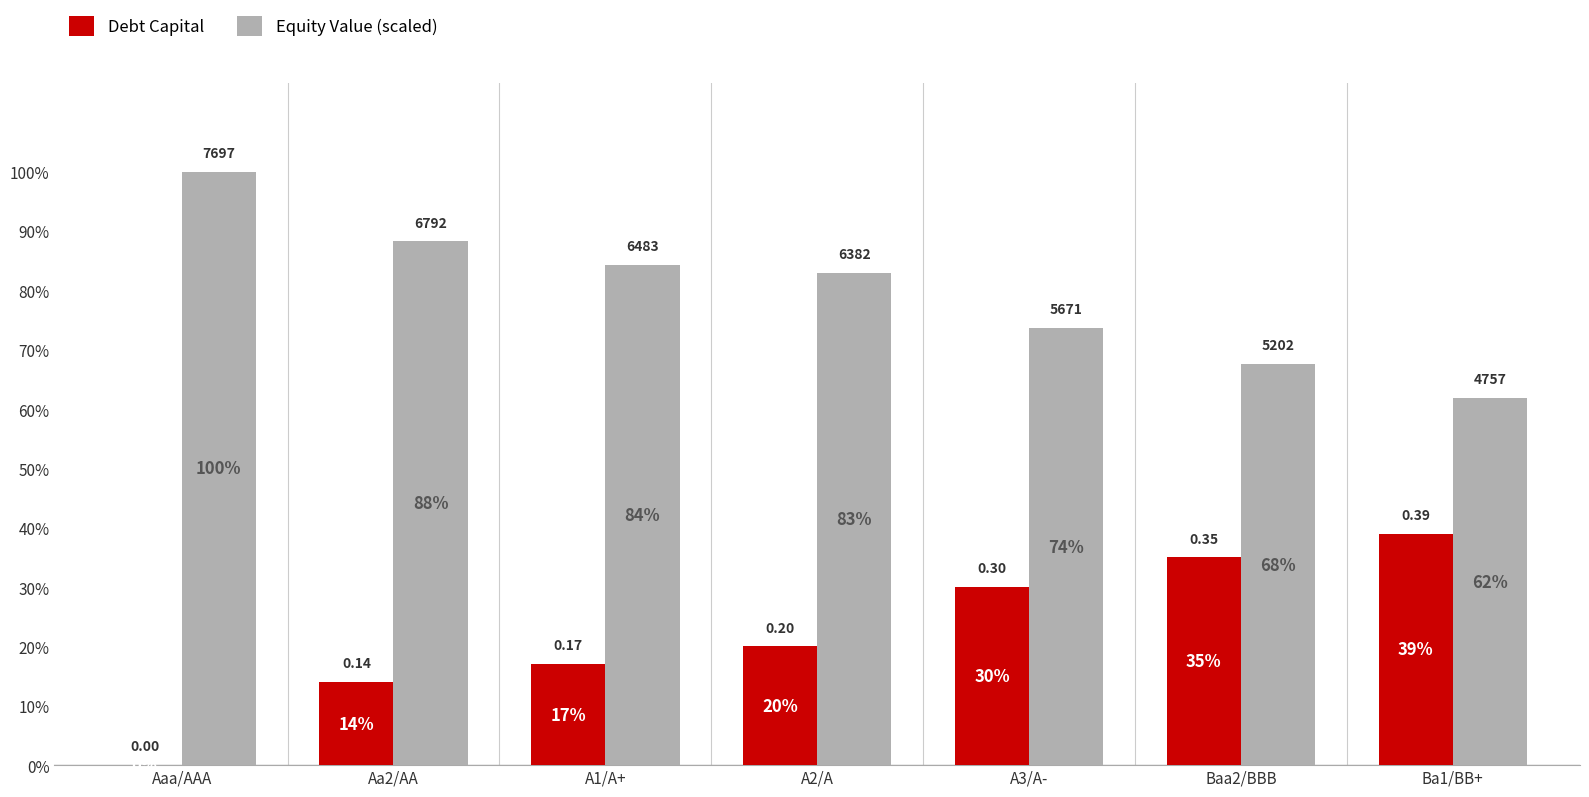

Between A2/A and A1/A+, which is larger?

A2/A